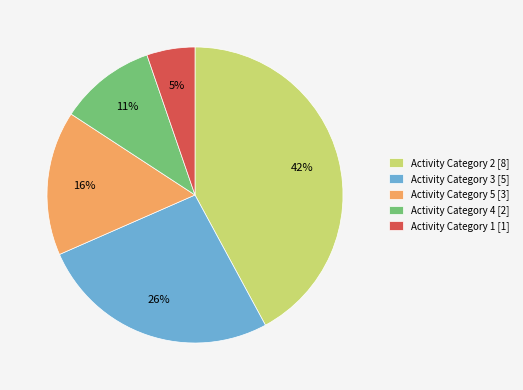

Does any single category account for the majority?

No